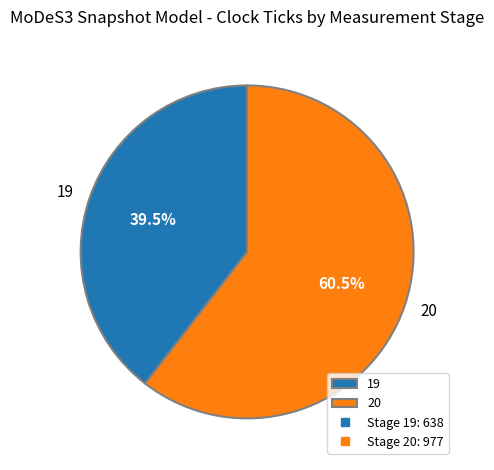

Rank the categories by value from lowest to highest.

19, 20